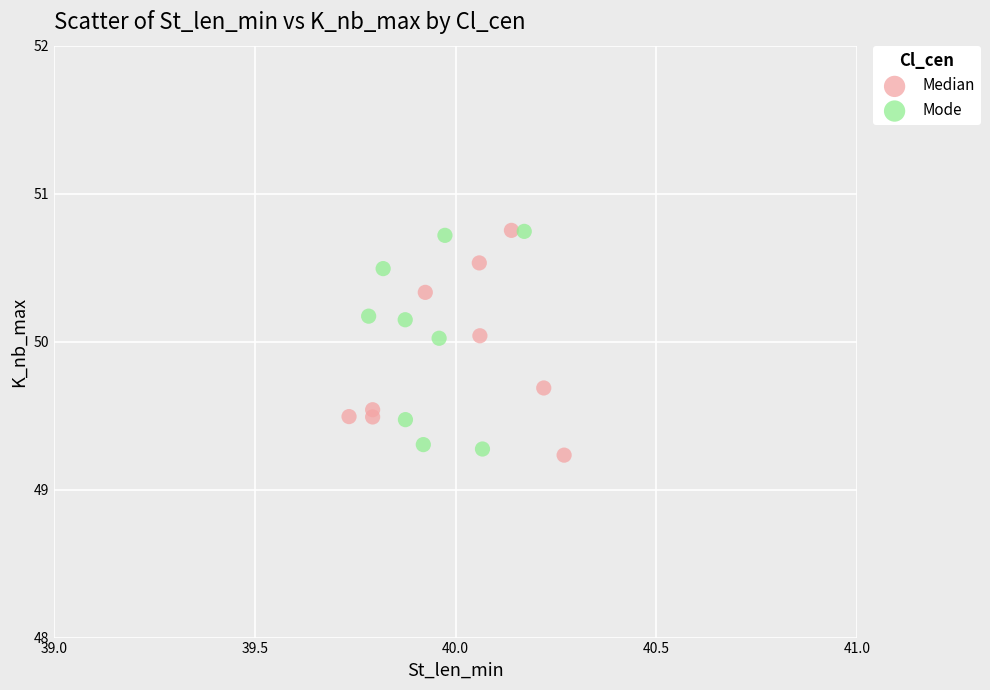

Which series reaches the minimum Y coordinate?

Median